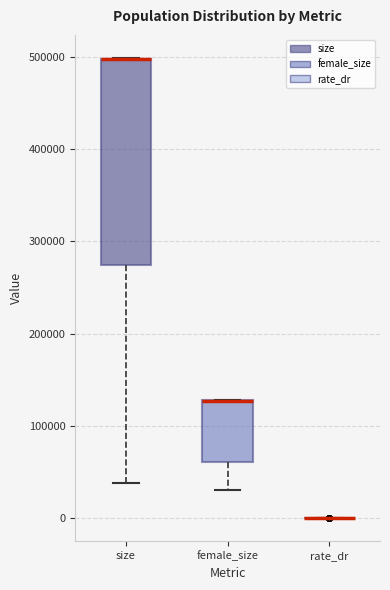

Reading left to right, read every box against the y-axis: the position of its median line, the range the box covers, and the ends of its whiskers. The values are not printed on the chart, so give them approximately, as read against the axis.

size: median 500000 (drawn on the box's upper edge), box 270000 to 500000, whiskers 40000 to 500000
female_size: median 130000 (drawn on the box's upper edge), box 60000 to 130000, whiskers 30000 to 130000
rate_dr: box collapsed to a line at 0, whiskers 0 to 0